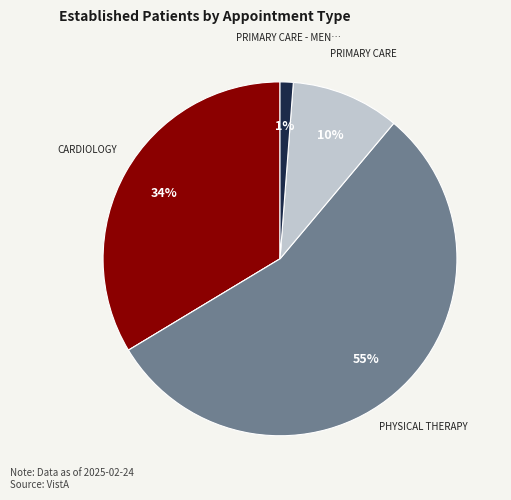

To the nearest percent, what is the average slice percentage?

20%